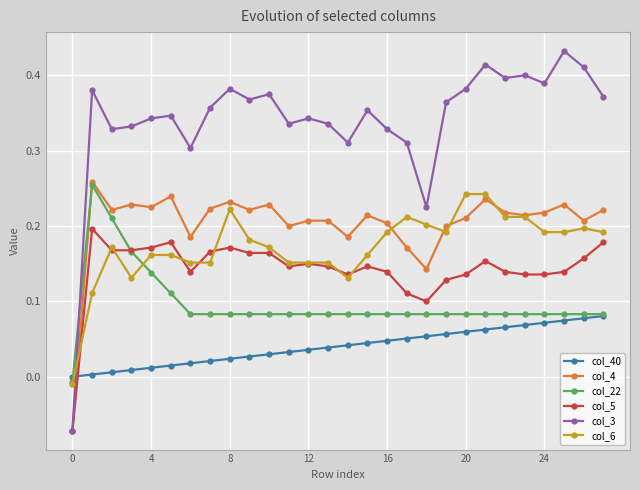

Count the number of data series in this chart.

6